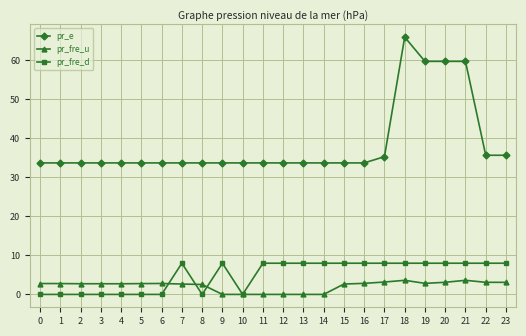

List the series in order of their peak value, highest first.

pr_e, pr_fre_d, pr_fre_u